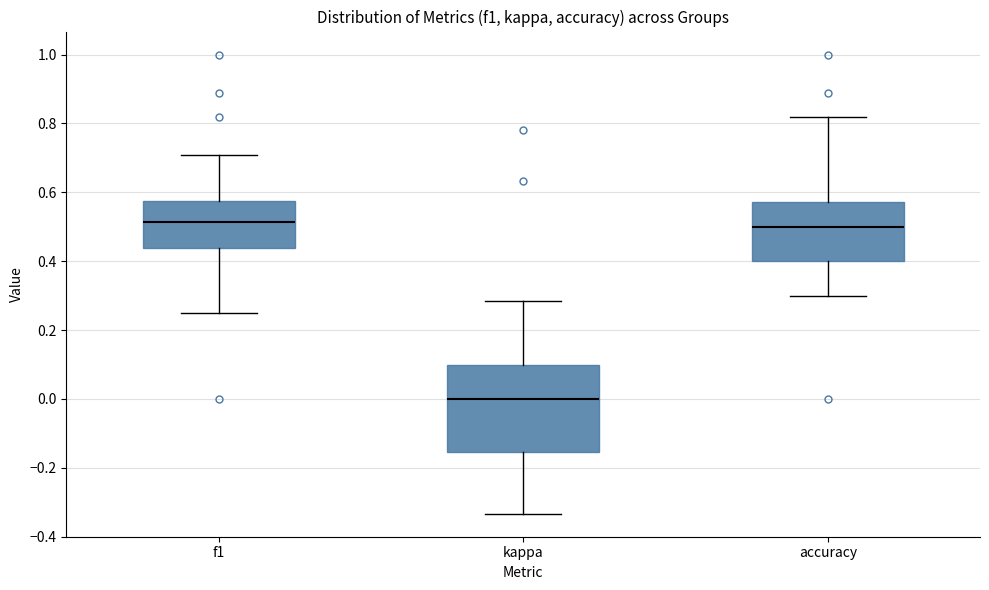

Comparing the boxes themselves (not the whiskers), which one is the tallest?

kappa